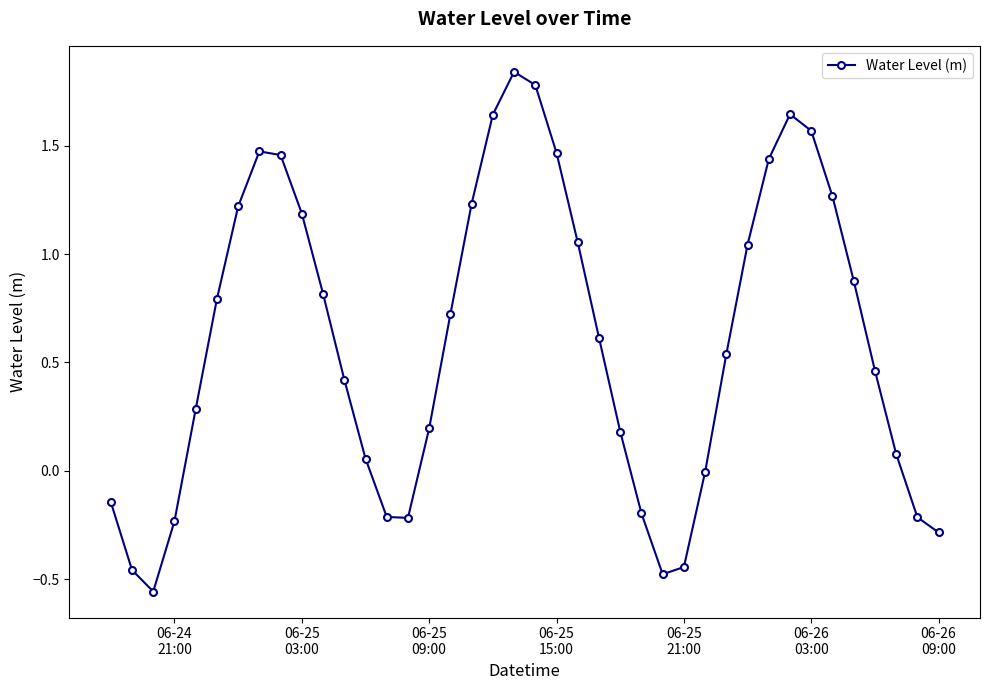

How many distinct data groups are displayed?

1